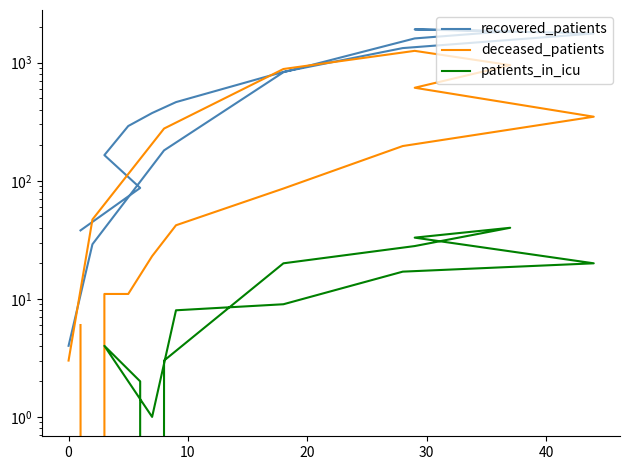

How many times do patients_in_icu and deceased_patients cross each other?

2